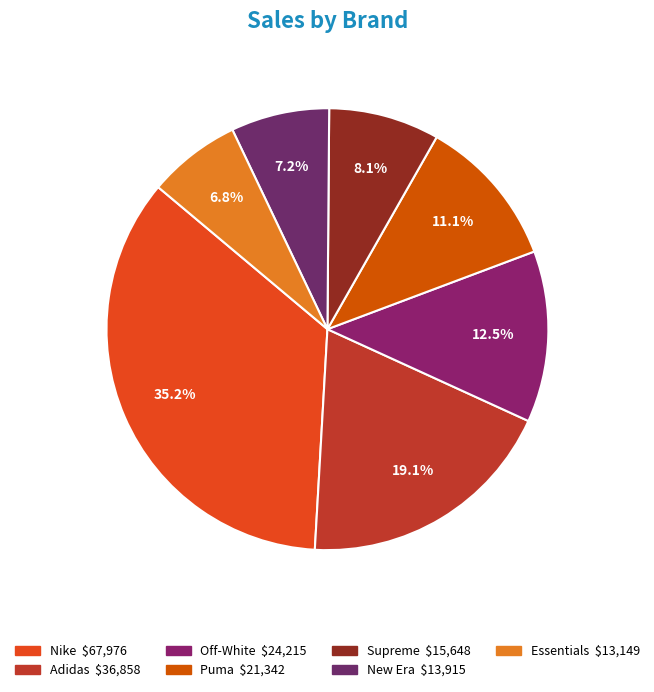

Is it true that Puma is 11% of the pie?

True